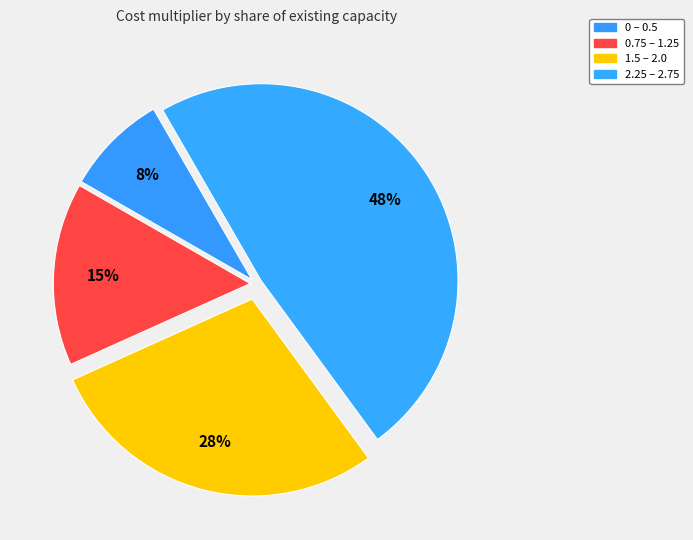

How many slices are in this pie chart?

4